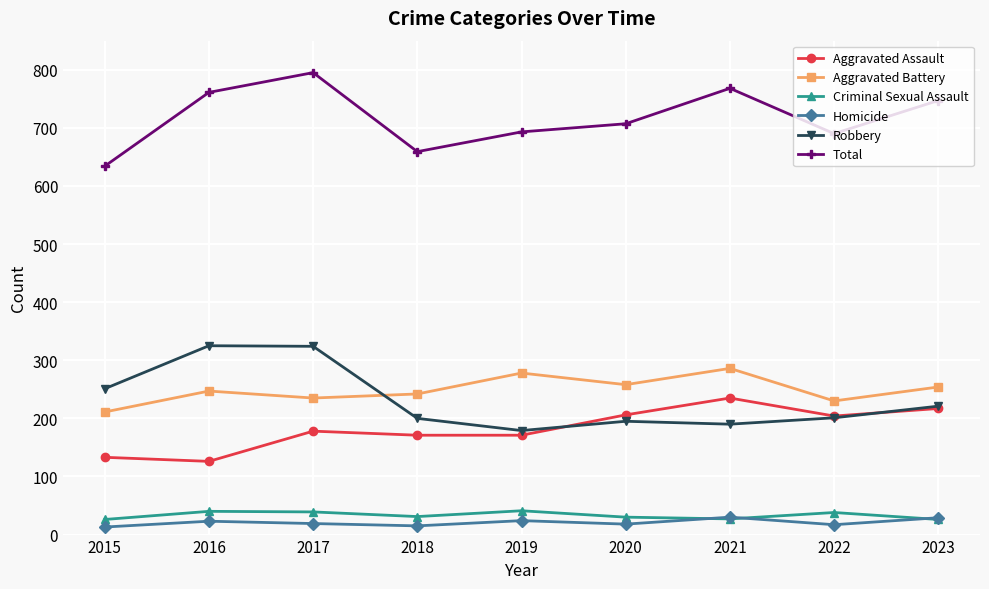

What is the difference between the highest and lowest values at 2017?

776